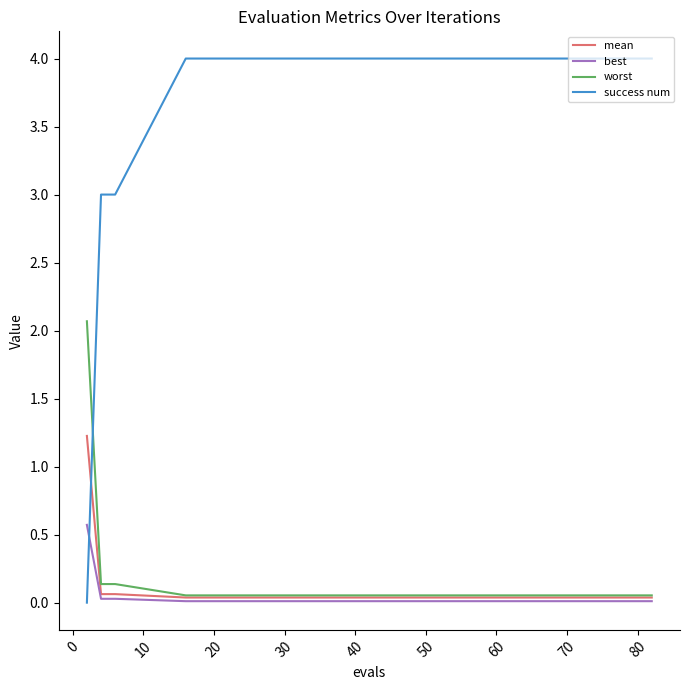

True or false: success num and best intersect in this chart.

True